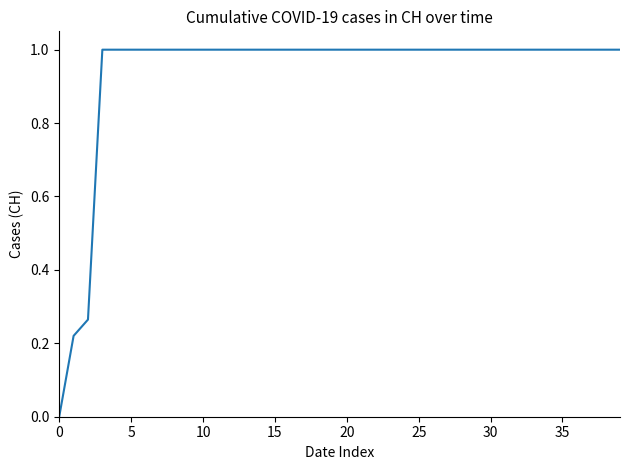

What is the average value?

0.9